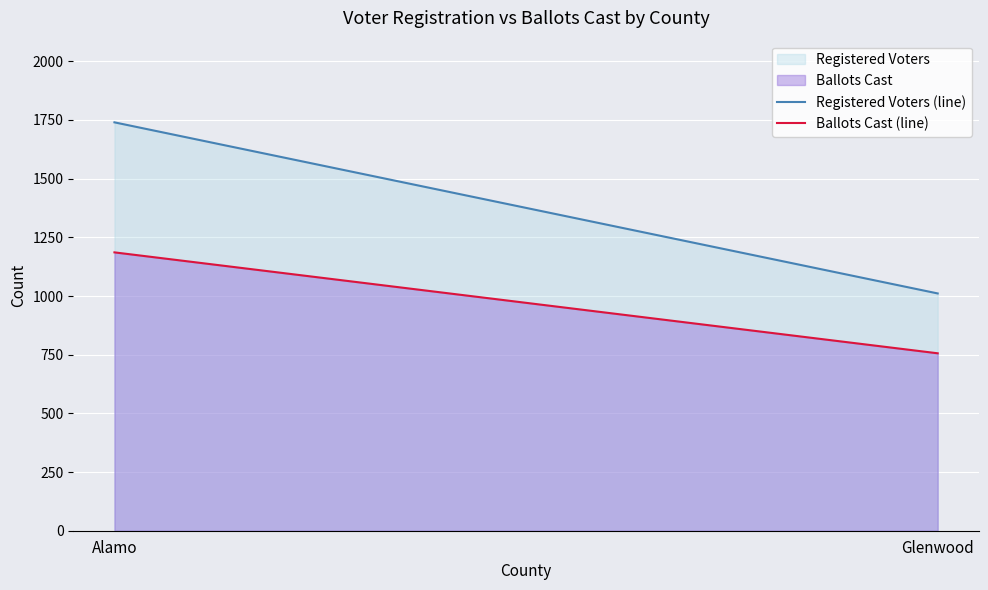

What is the difference between the maximum and minimum values in the Registered Voters (line) series?

729